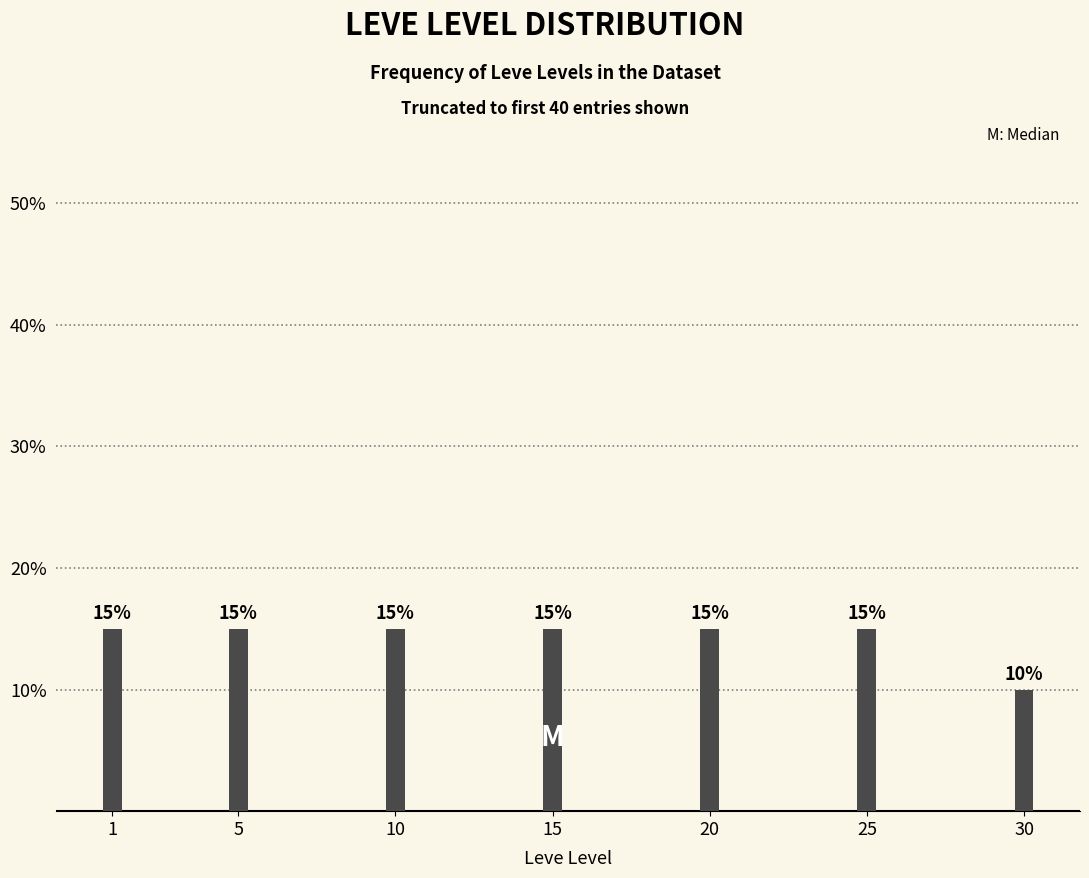

Reading right to left, transcribe all the data shown in this chart.

10	15	15	15	15	15	15